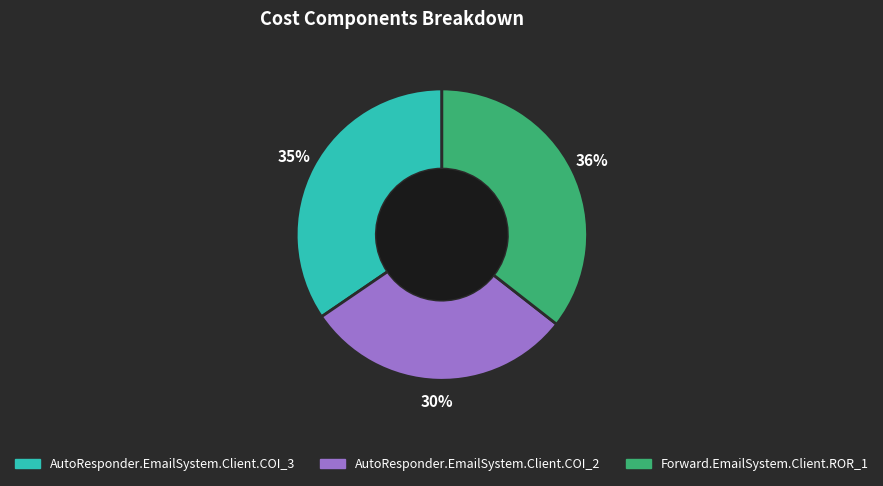

Is Forward.EmailSystem.Client.ROR_1 the majority of the pie?

No